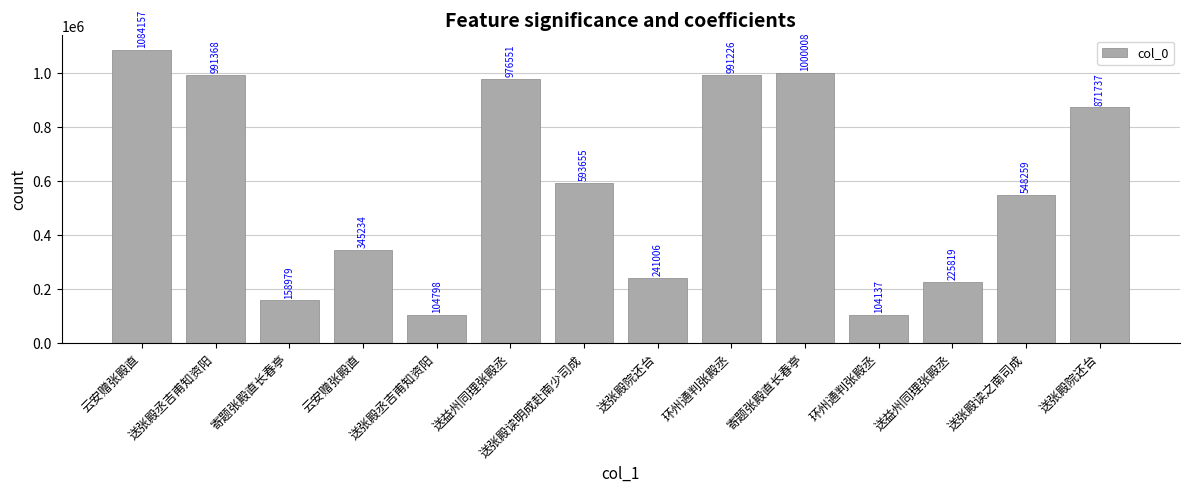

Does the chart contain stacked bars?

No